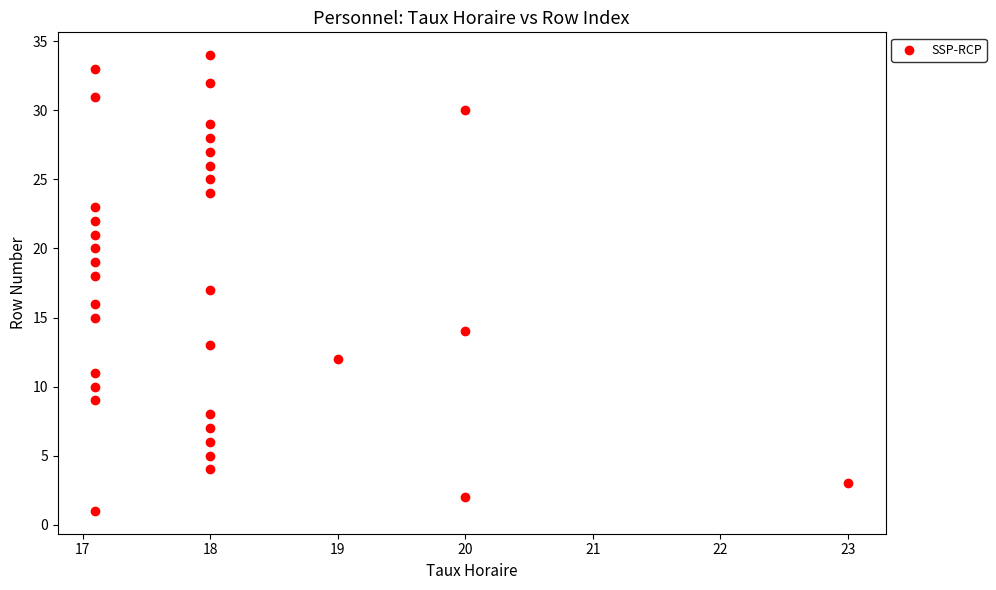

What is the range of Y values (max minus min)?

33